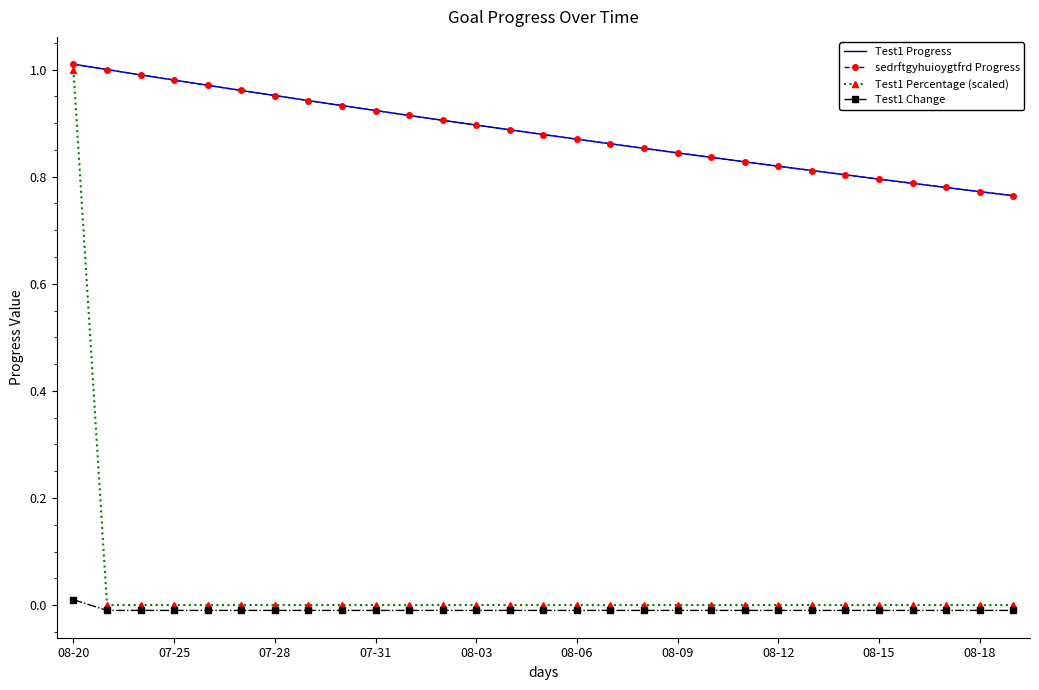

Does the chart have visible grid lines?

No